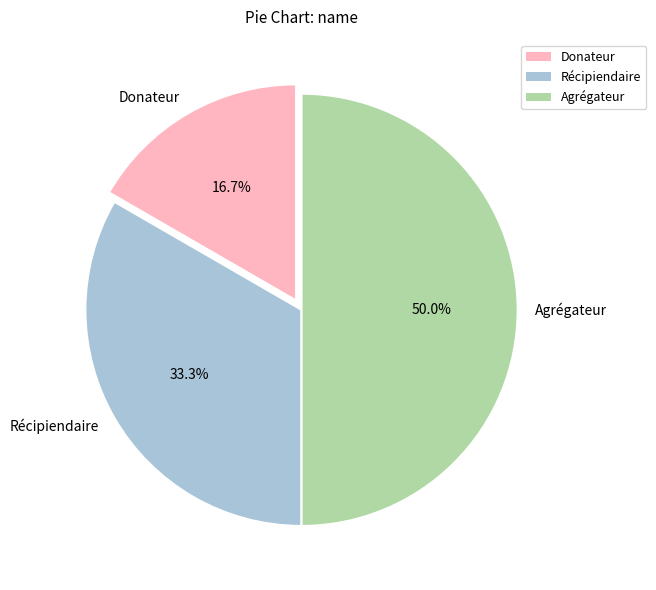

What percentage is the Récipiendaire slice, to the nearest percent?

33%